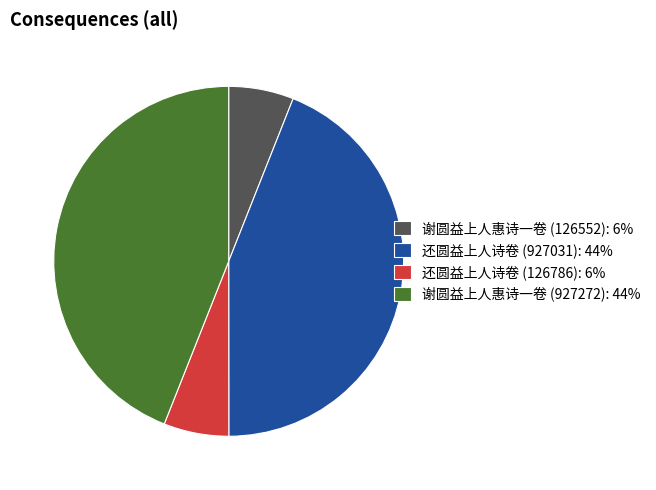

Is there a majority slice in this chart?

No